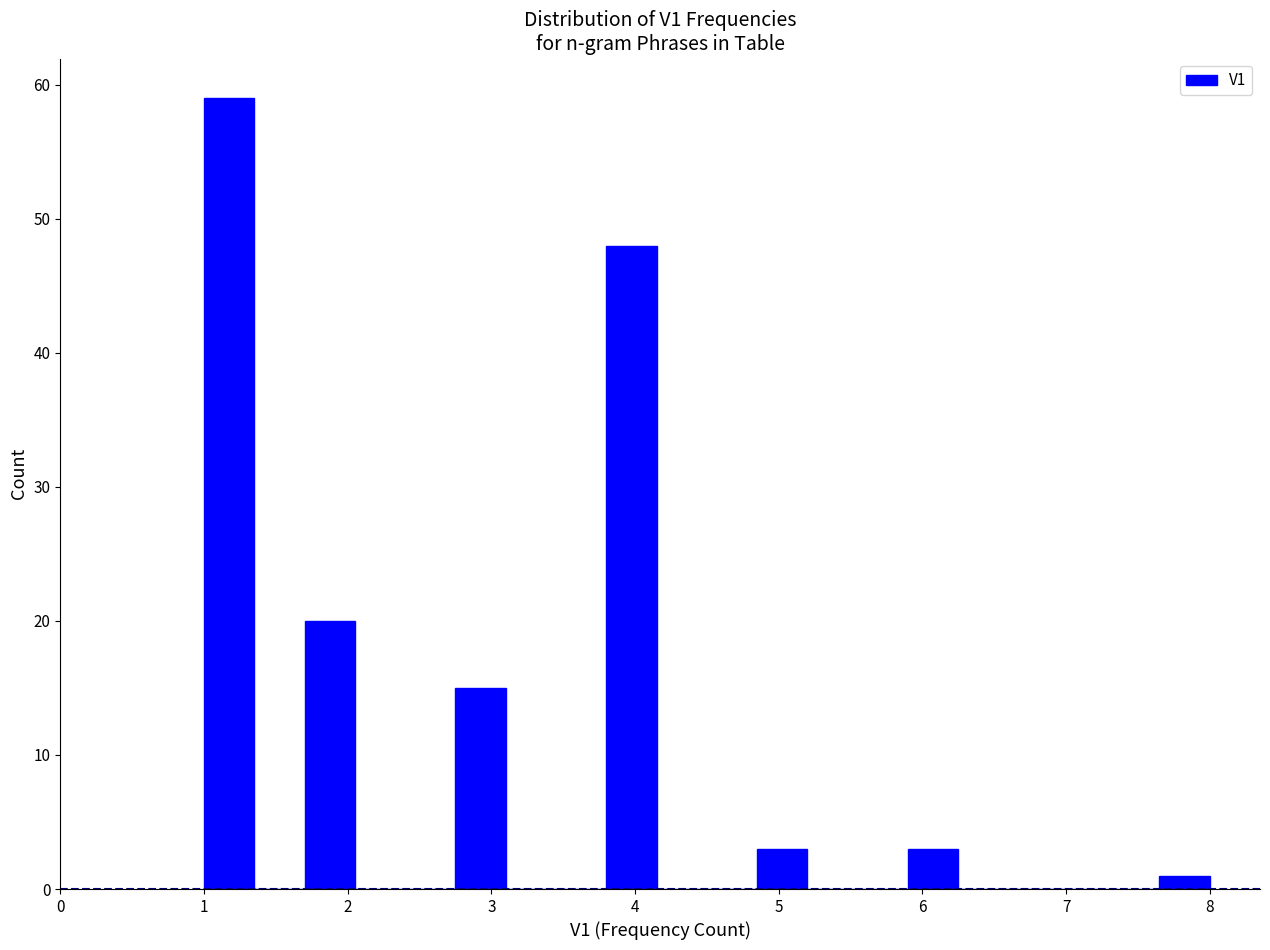

Around what value on the x-axis is the tallest bar? Give the approximate position of its centre, as read against the axis.

1.2